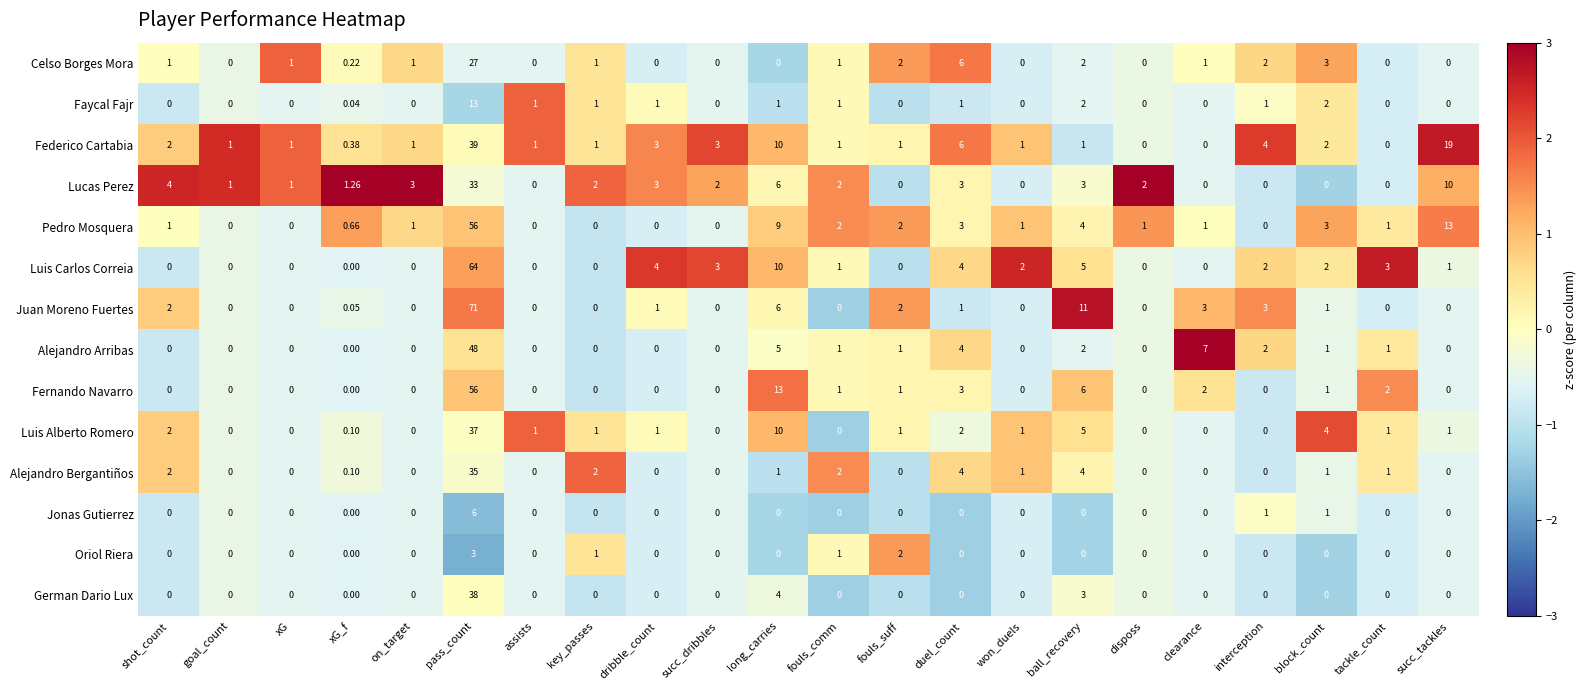

At which label does Juan Moreno Fuertes reach its peak?

pass_count